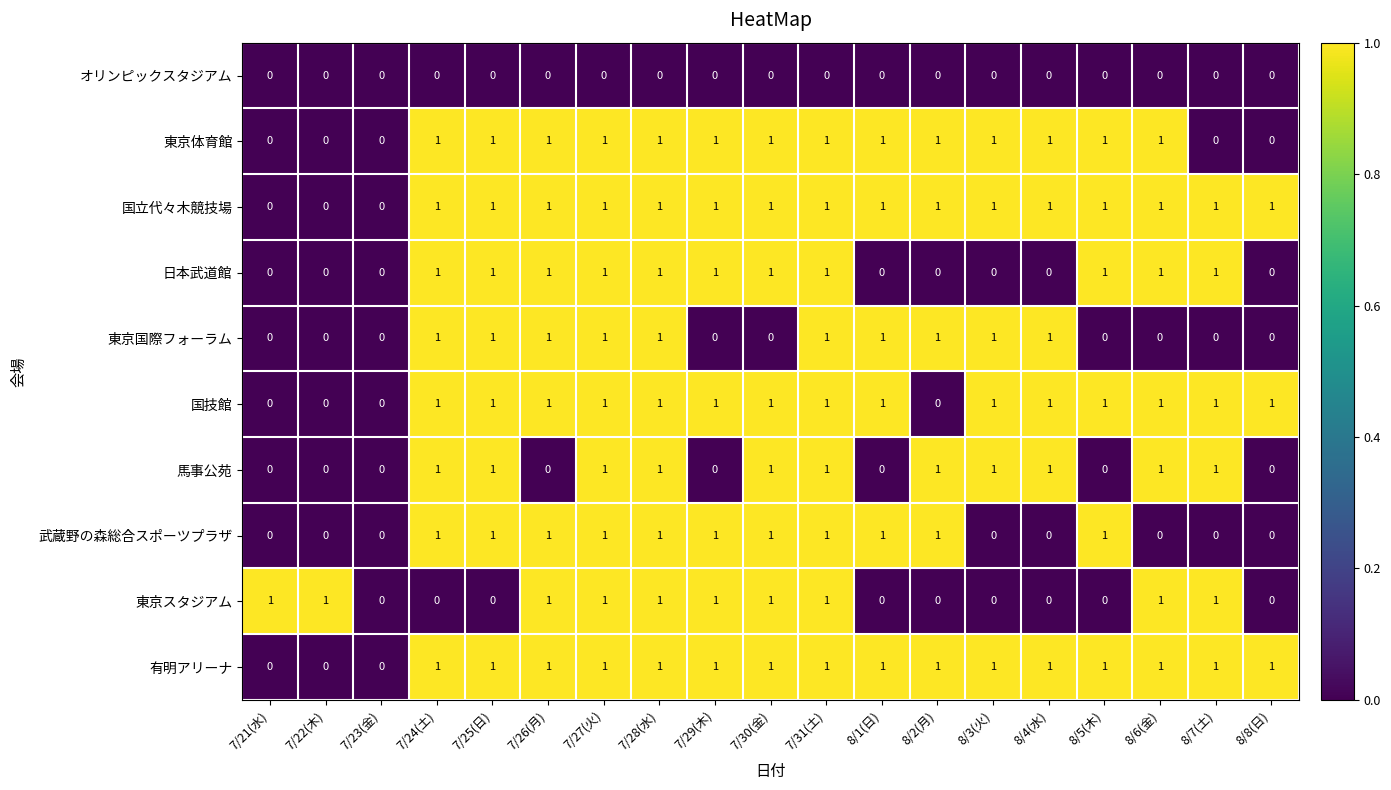

Is the value of 武蔵野の森総合スポーツプラザ at 7/23(金) greater than the value of 東京体育館 at 8/5(木)?

No